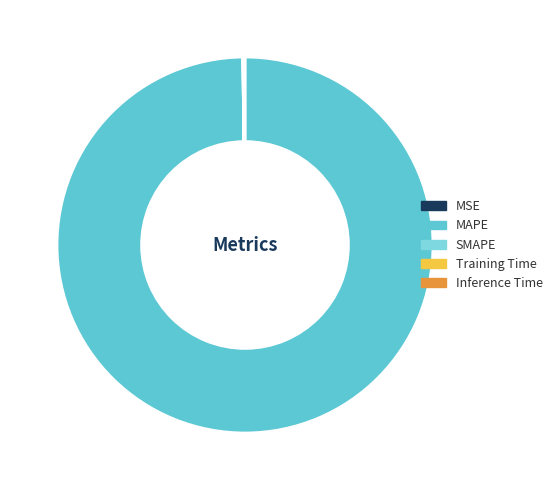

Which slice is the smallest?

MSE